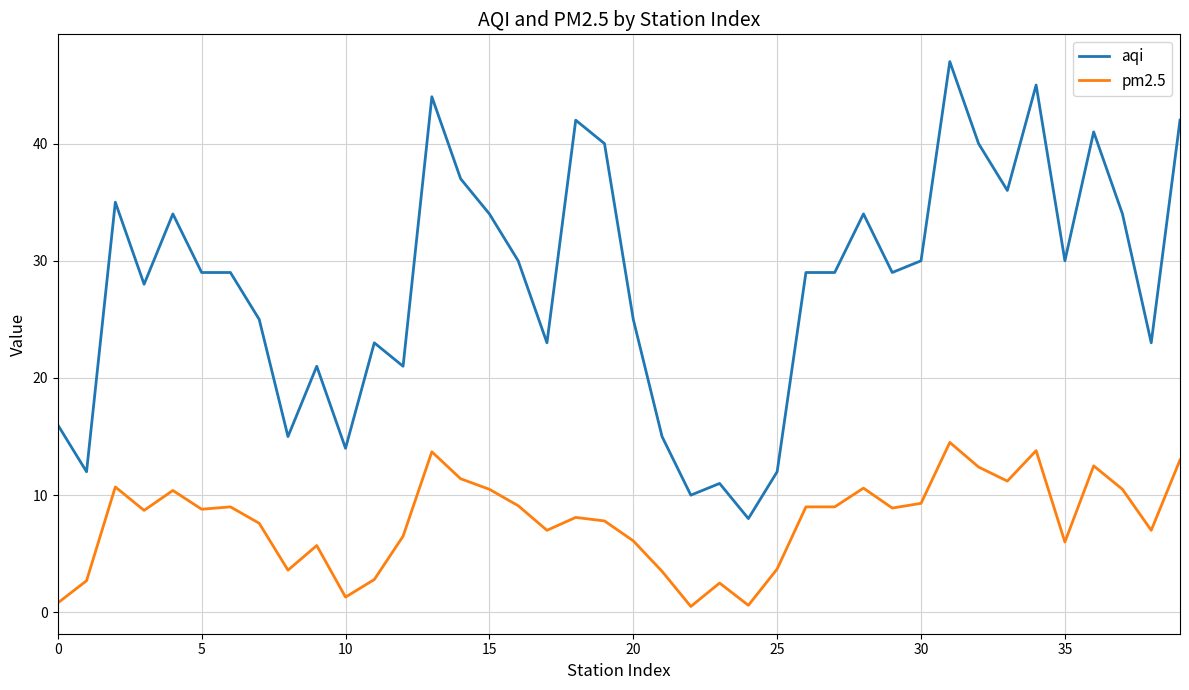

True or false: aqi and pm2.5 cross at least once.

False